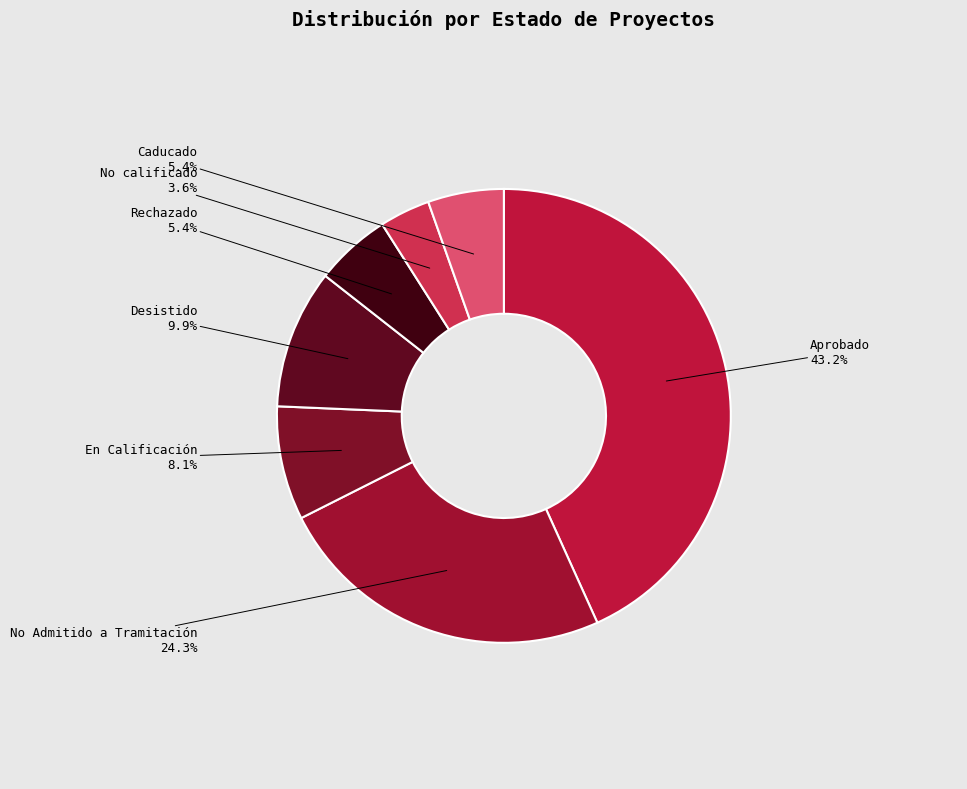

To the nearest percent, what is the difference between the largest and smallest slice percentages?

40%